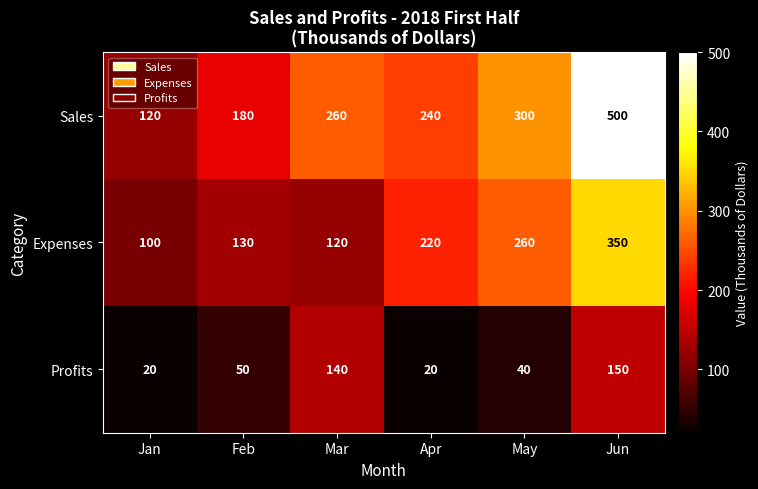

What is the difference between the highest and lowest values at Mar?

140